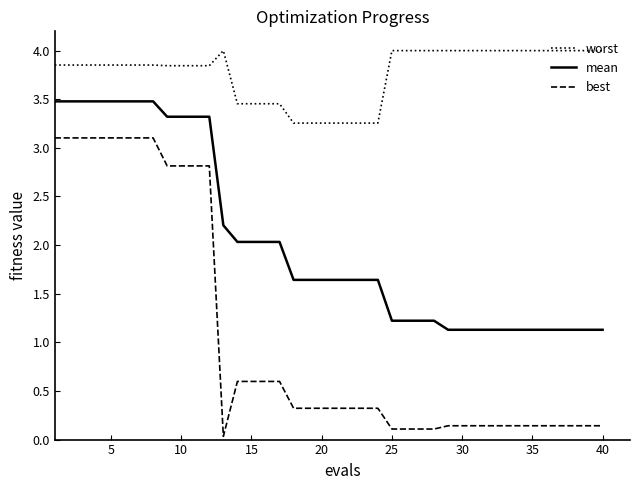

True or false: best and worst intersect in this chart.

False